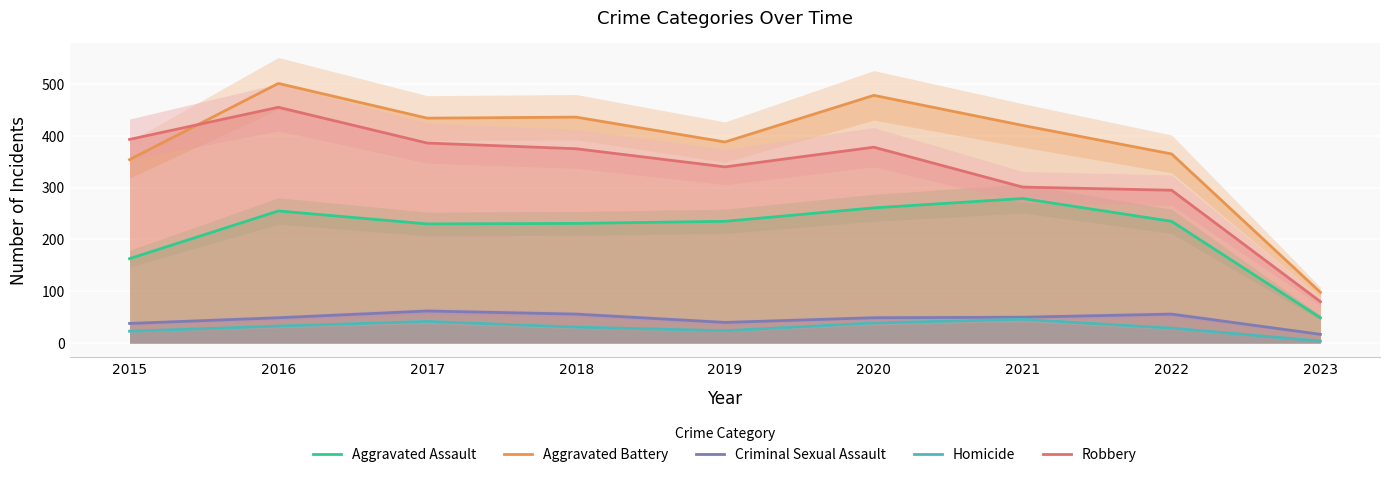

What is the lowest value of the Aggravated Battery series?

98